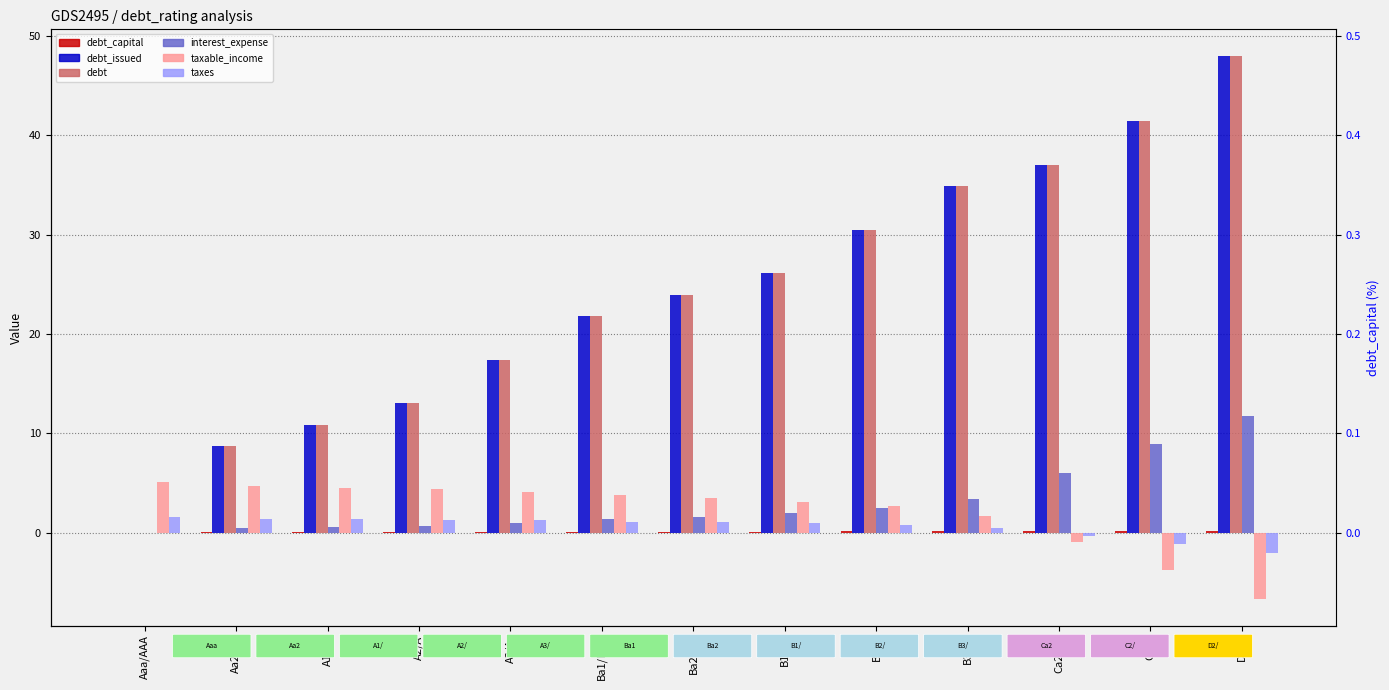

What is the difference between the highest and lowest values at A3/A-?

17.4